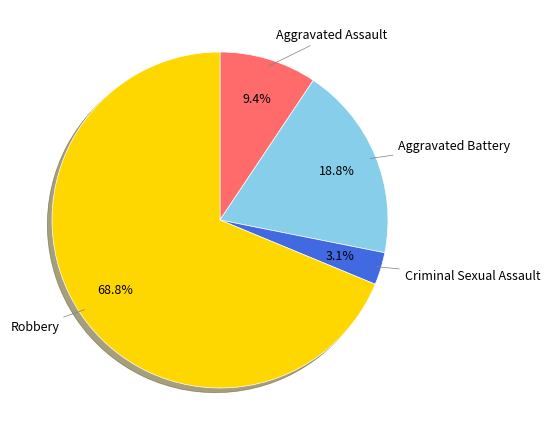

Rank the categories by value from lowest to highest.

Criminal Sexual Assault, Aggravated Assault, Aggravated Battery, Robbery